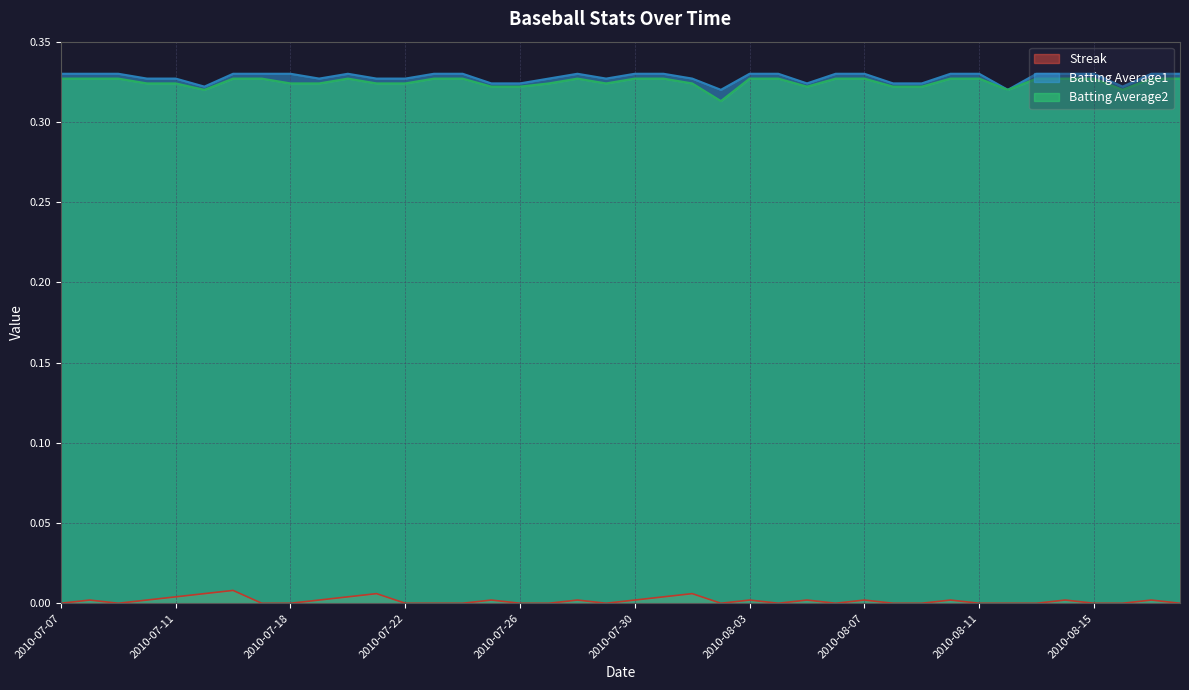

At how many categories does at least one series exceed 0?

40